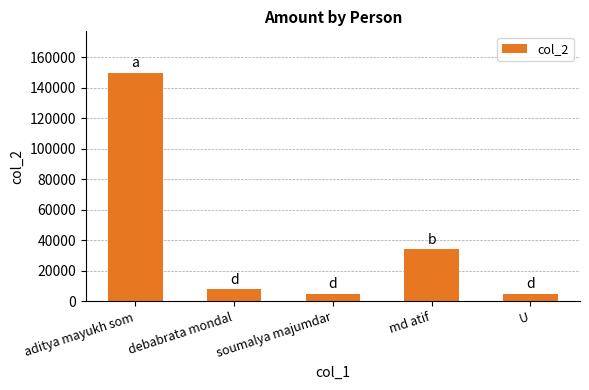

What is the change in value from aditya mayukh som to soumalya majumdar?

-145000